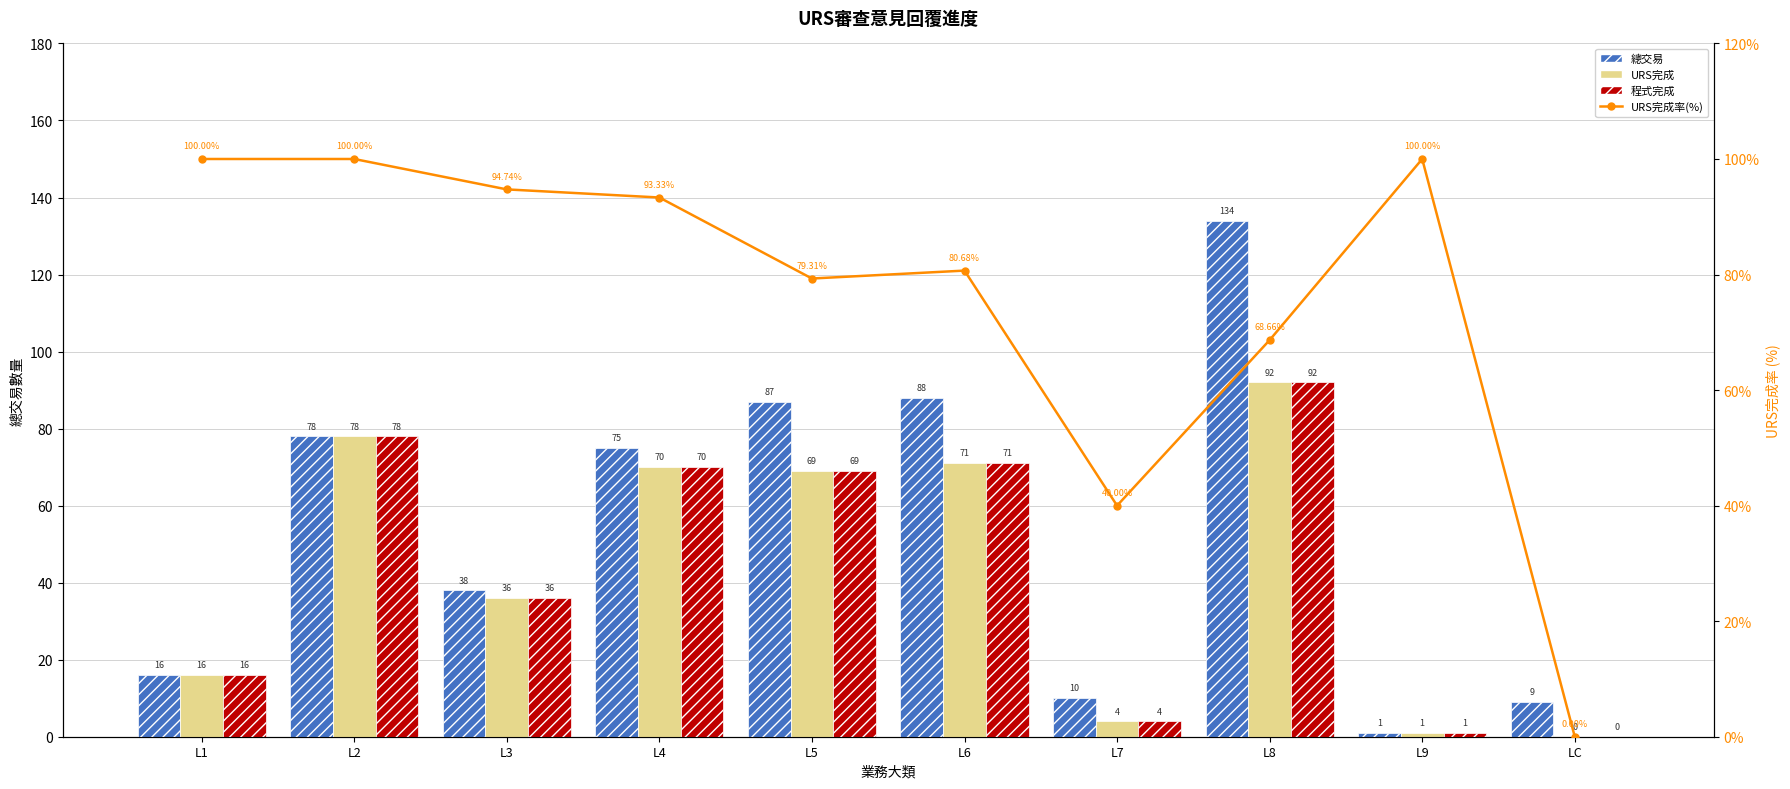

What are all the series names shown in the legend?

總交易, URS完成, 程式完成, URS完成率(%)